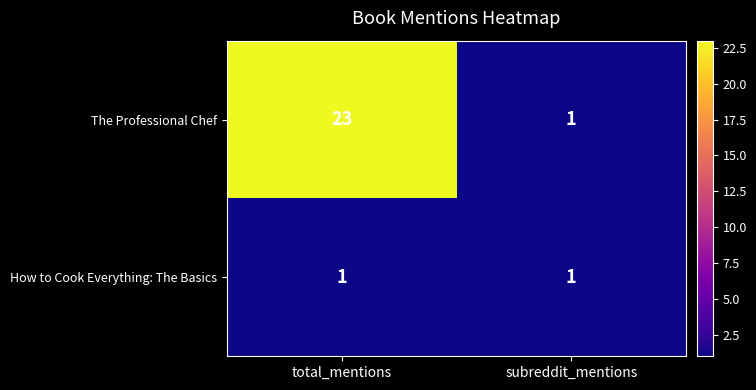

Which category has the highest value in the The Professional Chef series?

total_mentions